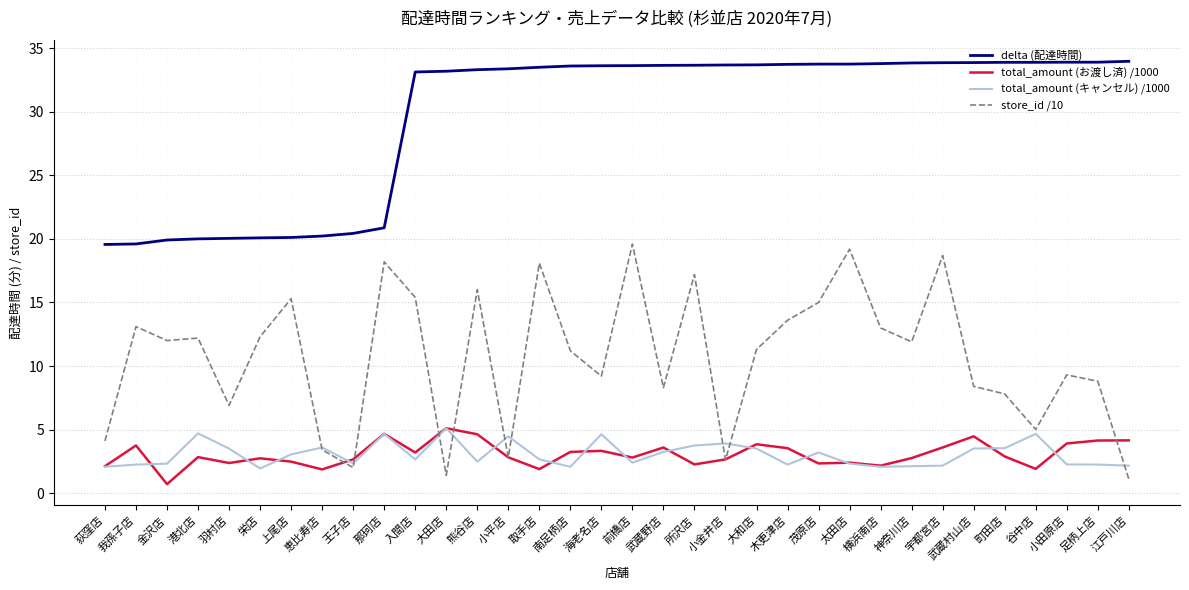

What is the total value across all series at 宇都宮店?

58.3